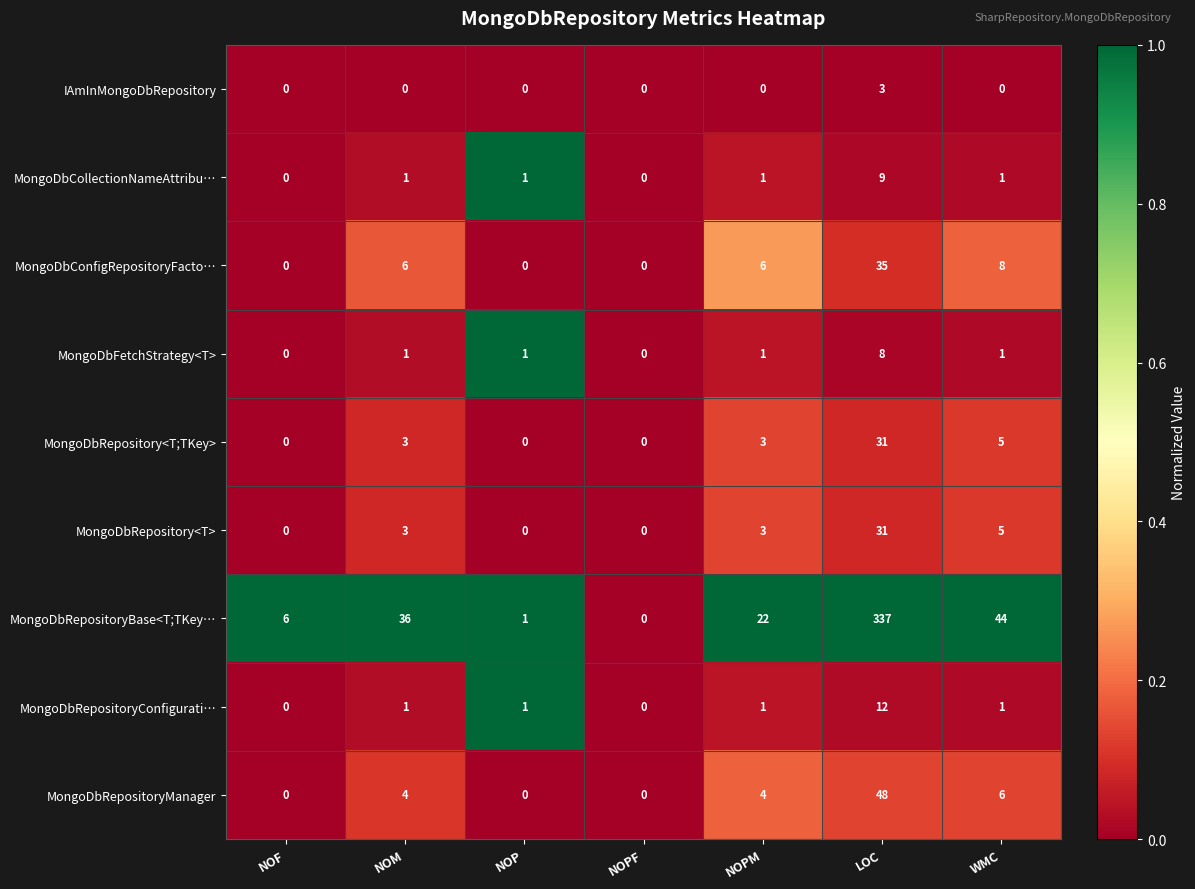

What is the maximum value for MongoDbFetchStrategy<T>?

8